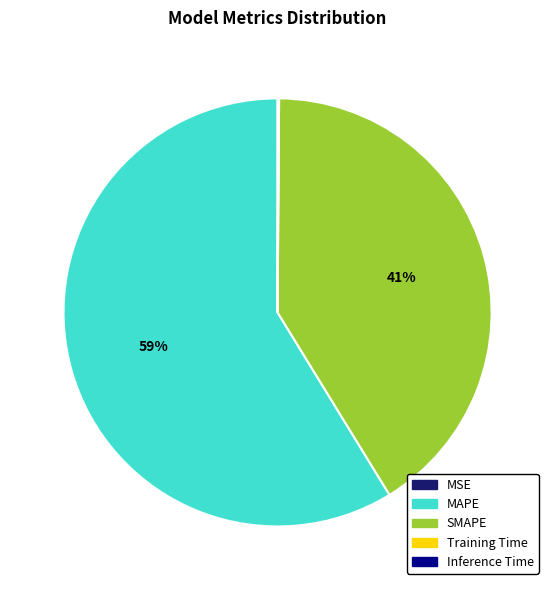

To the nearest percent, what portion does SMAPE represent?

41%